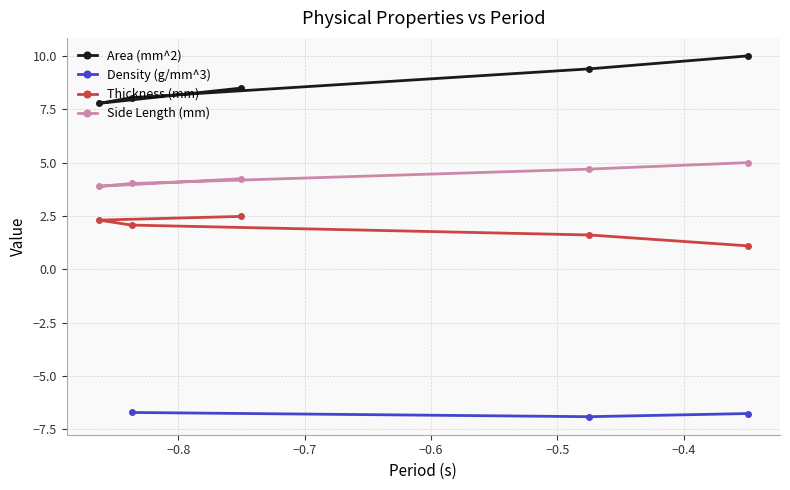

Does the chart display data point markers on the line(s)?

Yes